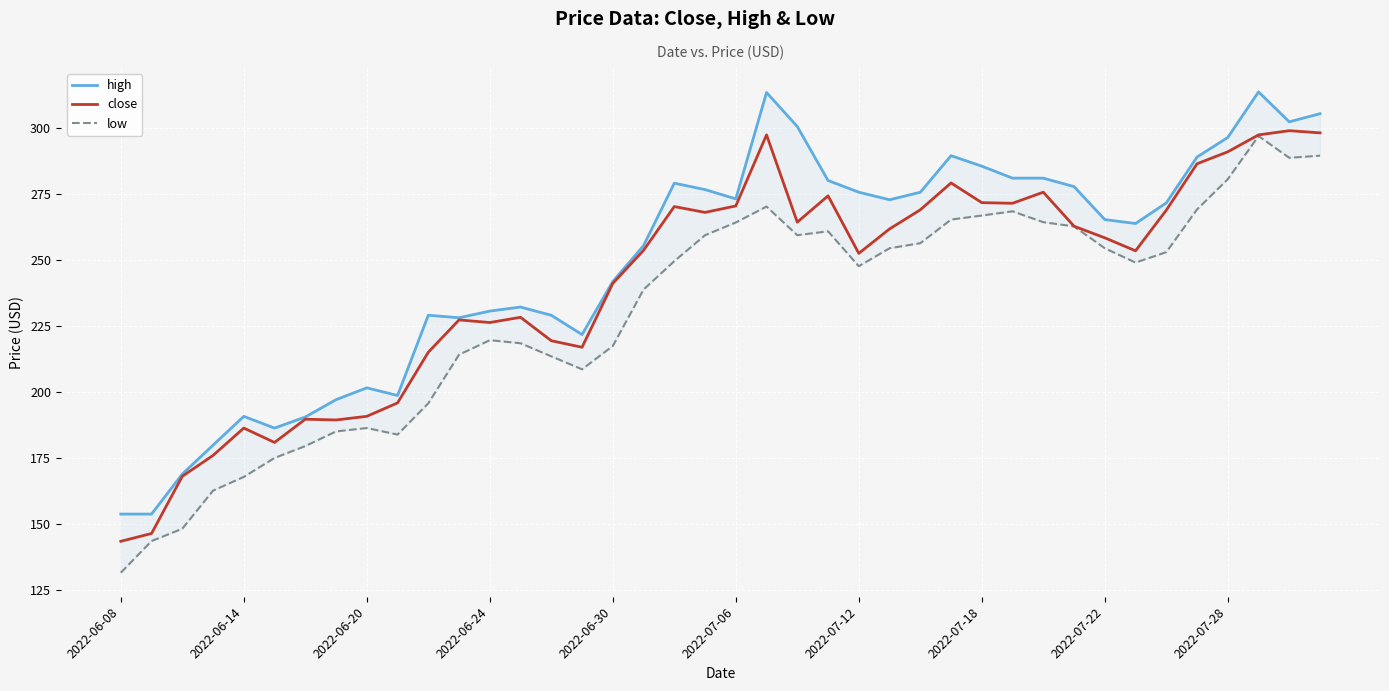

At which label does low first exceed 249?

18